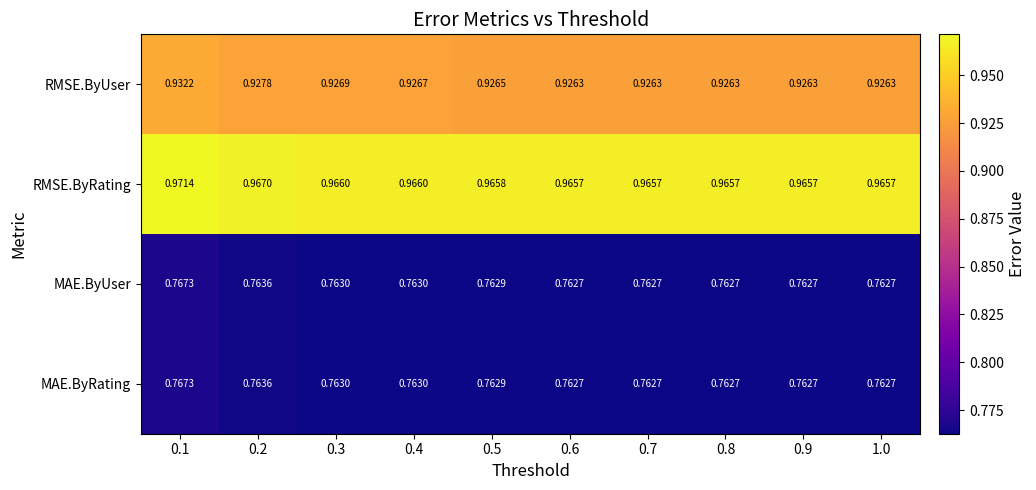

Which series has the largest range (max minus min)?

RMSE.ByUser